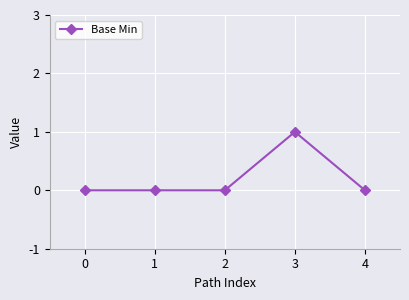

How many categories are shown in the chart?

5